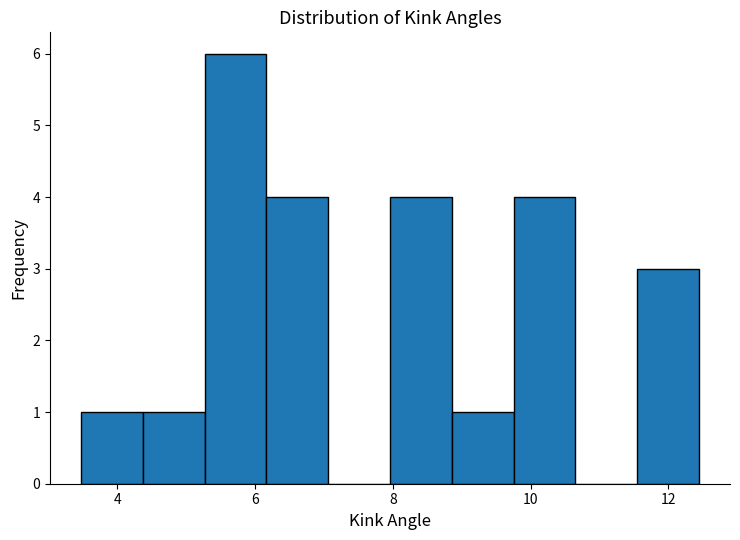

Over which range of the x-axis is the bar tallest?

5.2 to 6.2